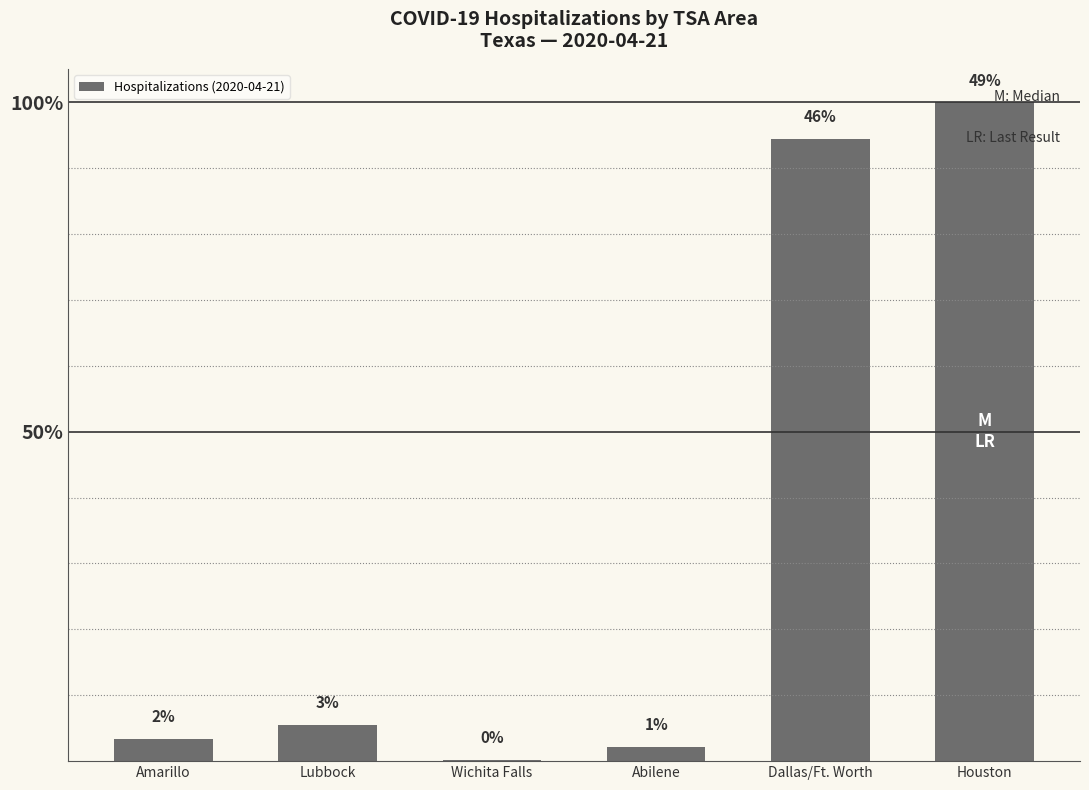

Which label corresponds to the smallest value in the chart?

Wichita Falls